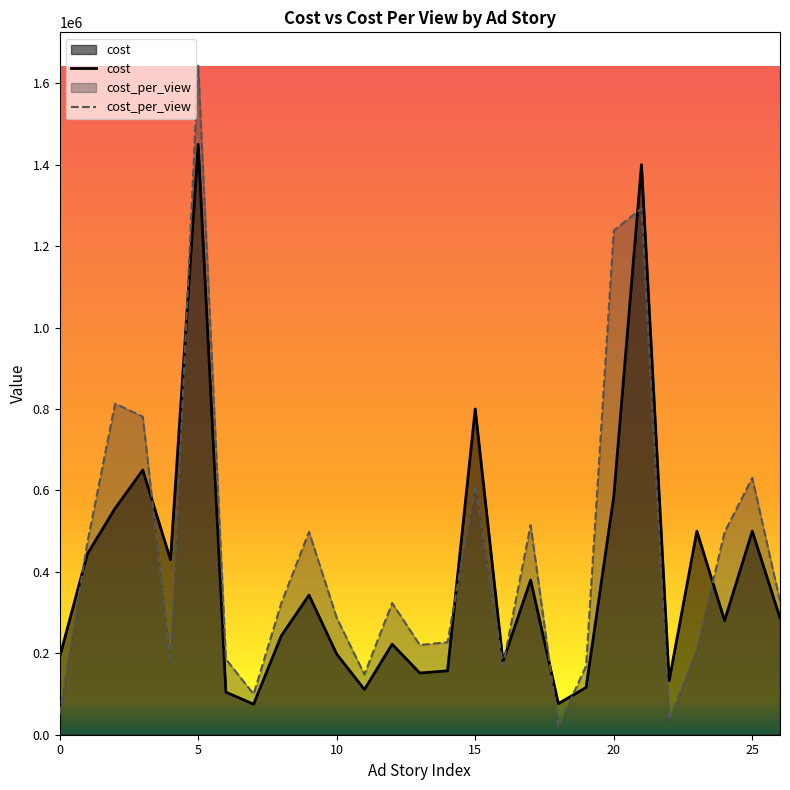

True or false: cost has a value of 1131975 at 15.

False